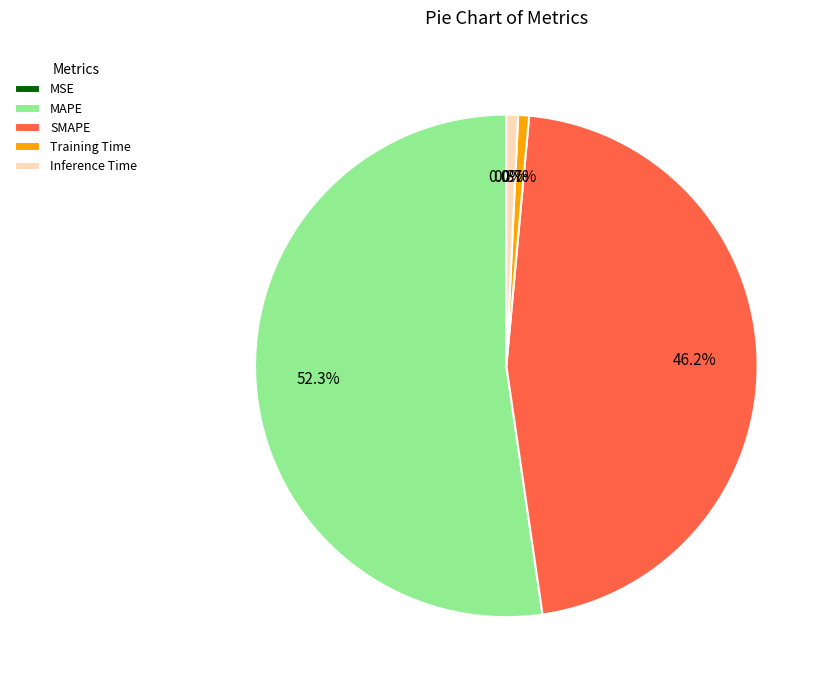

To the nearest percent, what portion does MAPE represent?

52%